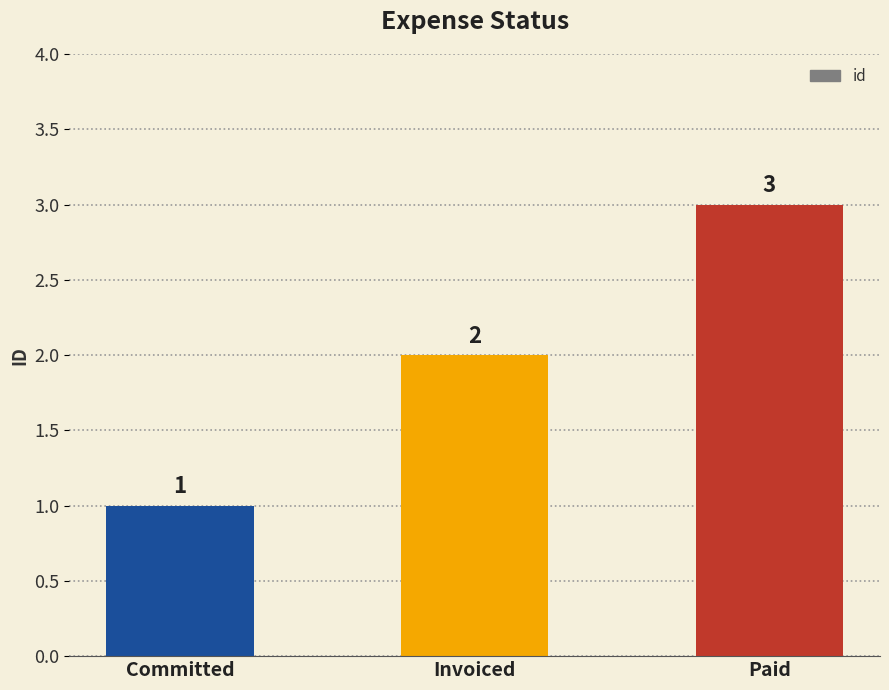

Which category has the highest value across all series?

Paid